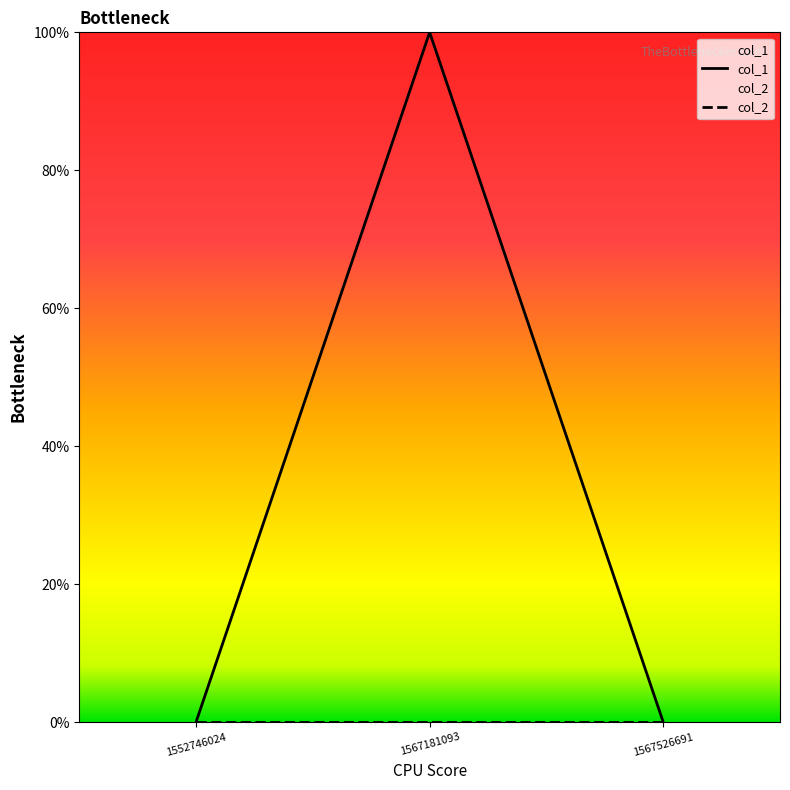

The value of col_1 at 1567526691 is 0. True or false?

True